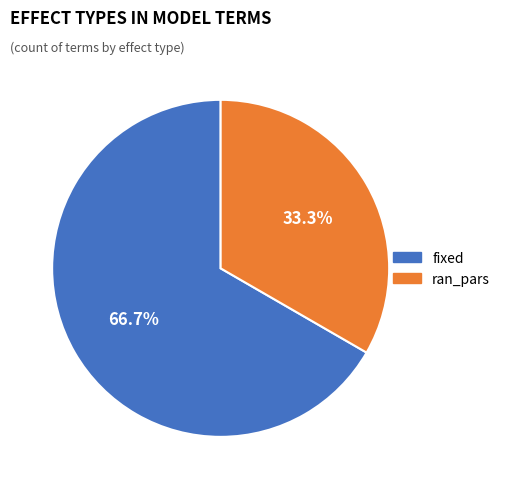

Is the sum of fixed and ran_pars greater than half?

Yes